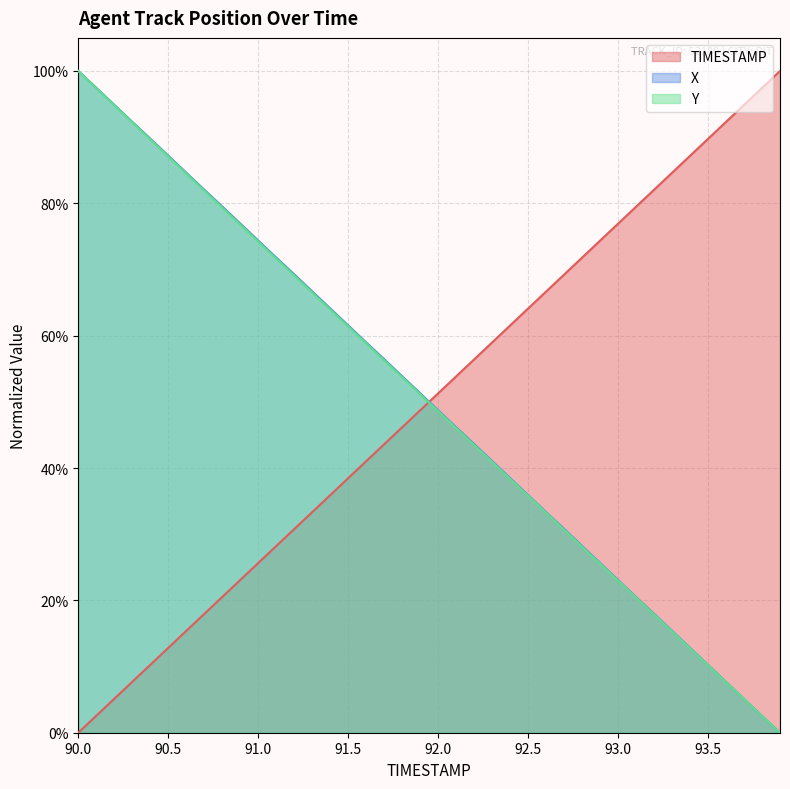

List the labels in order of Y value, largest first.

90.0, 90.1, 90.2, 90.3, 90.4, 90.5, 90.6, 90.7, 90.8, 90.9, 91.0, 91.1, 91.2, 91.3, 91.4, 91.5, 91.6, 91.7, 91.8, 91.9, 92.0, 92.1, 92.2, 92.3, 92.4, 92.5, 92.6, 92.7, 92.8, 92.9, 93.0, 93.1, 93.2, 93.3, 93.4, 93.5, 93.6, 93.7, 93.8, 93.9